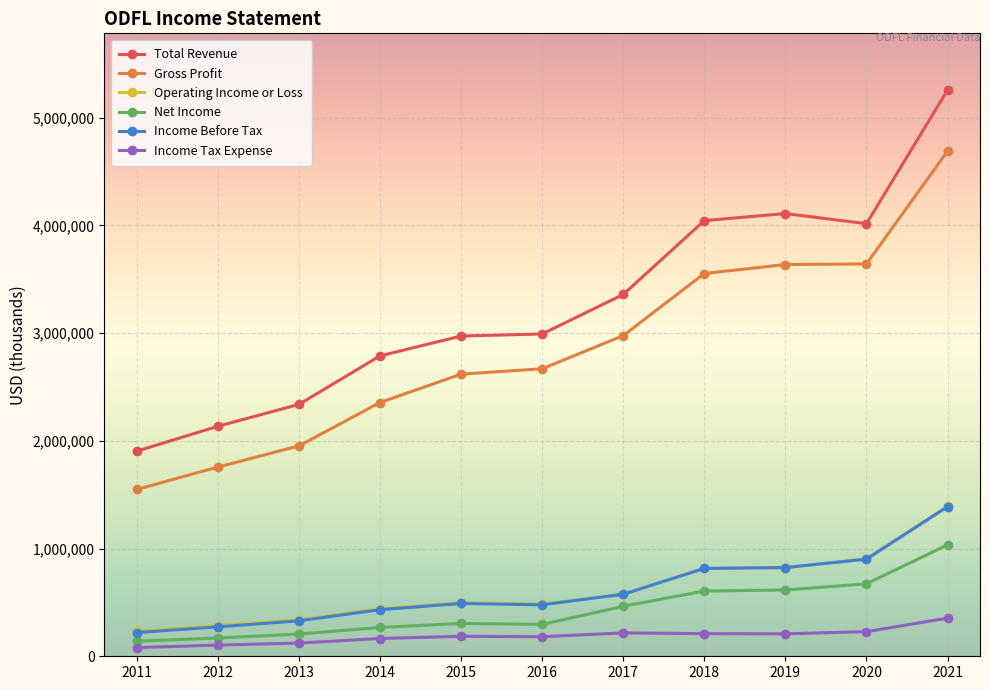

True or false: Income Before Tax has a value of 432500 at 2014.

True